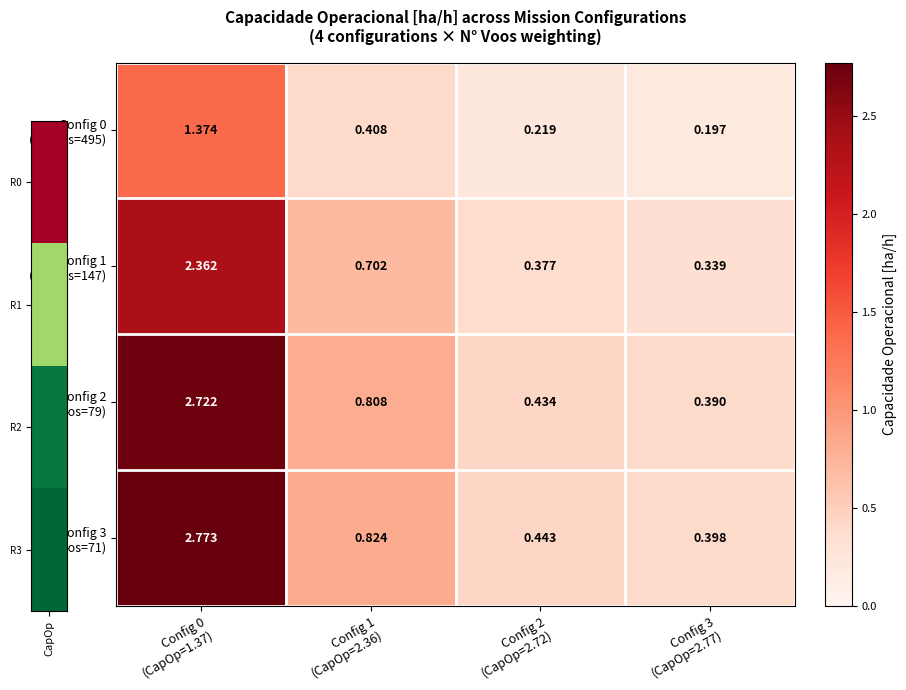

Which category has the highest value across all series?

Config 0
(CapOp=1.37)